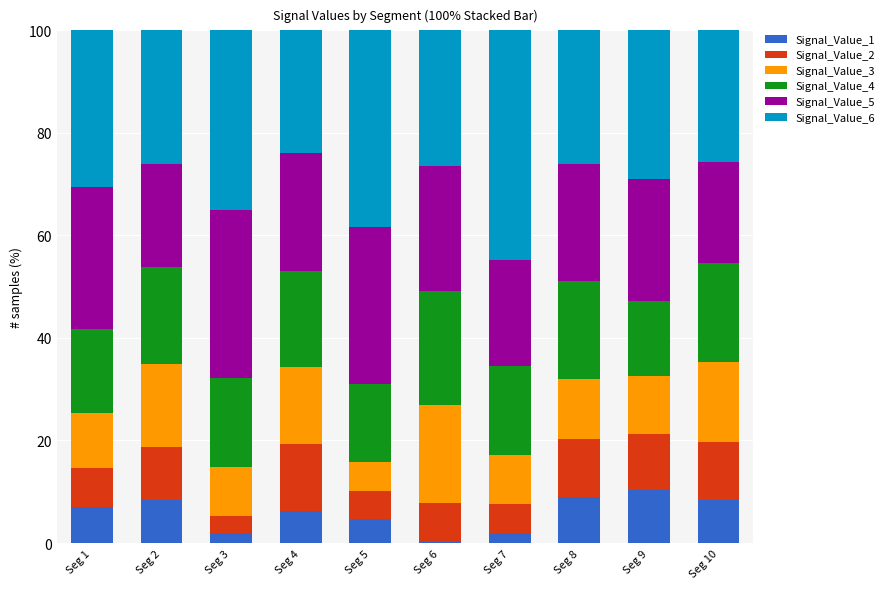

What is the total value across all series at Seg 2?

100.0